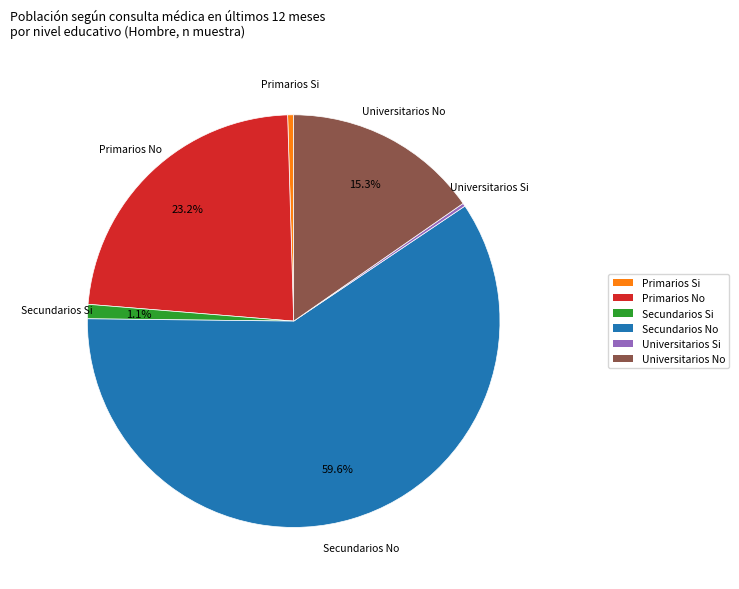

Which has a higher value, Primarios No or Secundarios Si?

Primarios No